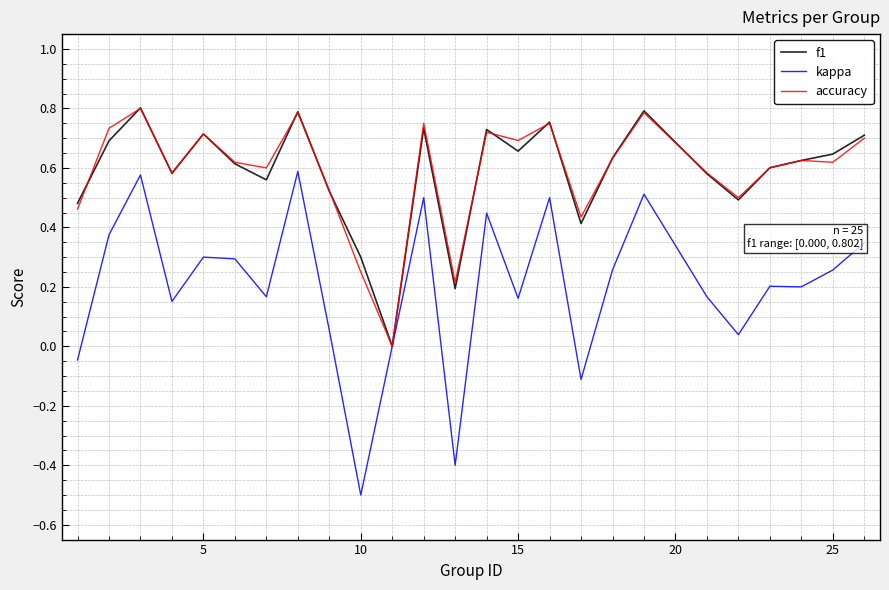

Which series has the largest range (max minus min)?

kappa